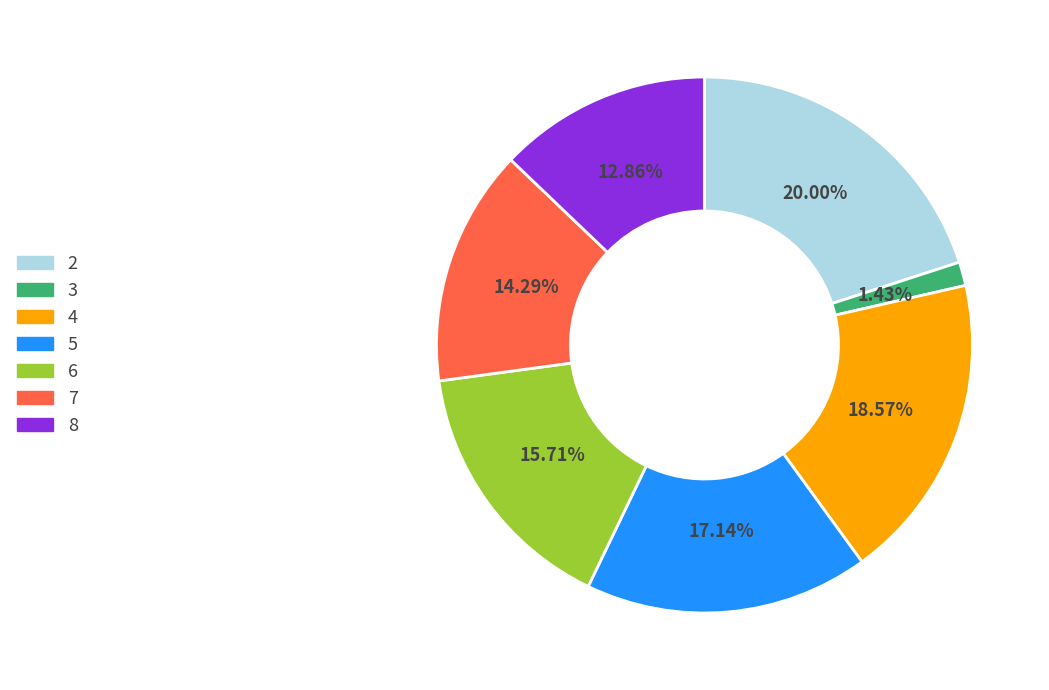

Which has a higher value, 6 or 8?

6